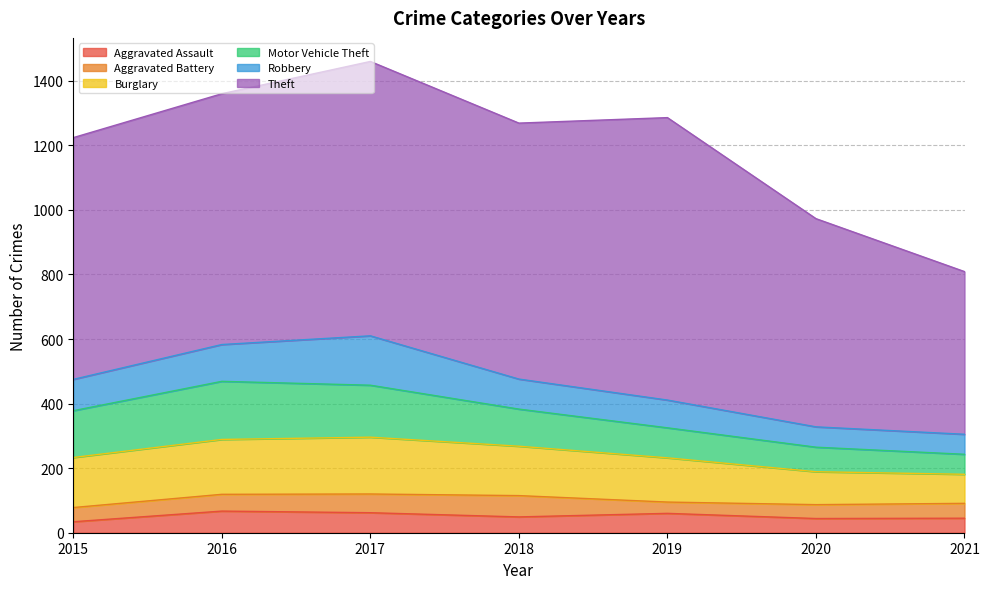

Rank the series by their maximum value, from highest to lowest.

Theft, Motor Vehicle Theft, Burglary, Robbery, Aggravated Assault, Aggravated Battery